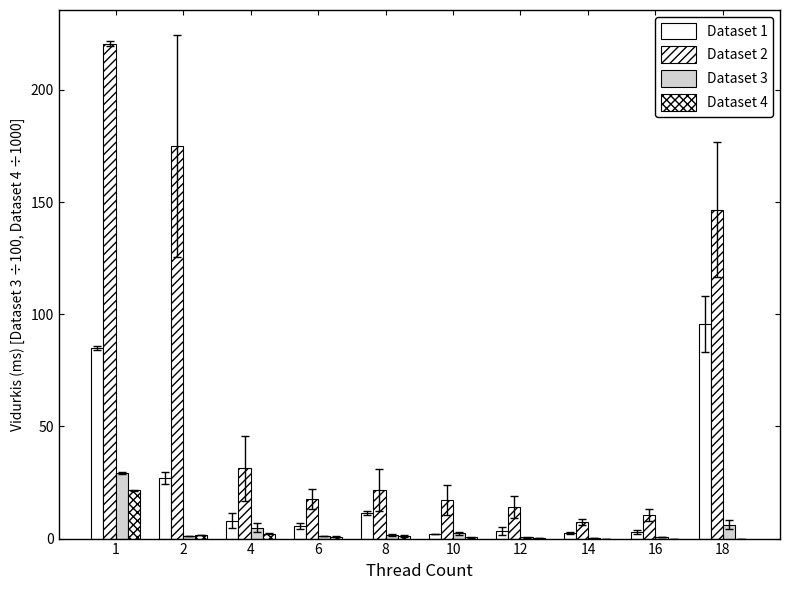

True or false: Dataset 1 has a value of 85.0 at 1.

True